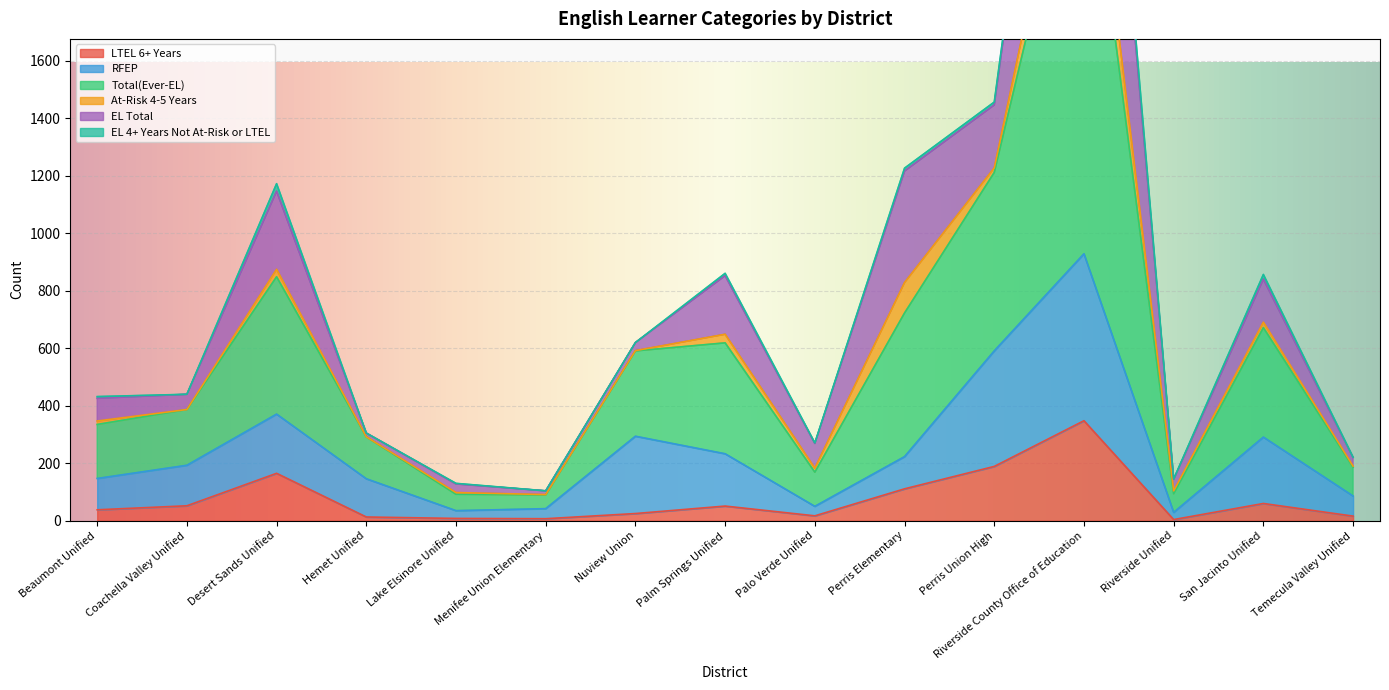

At how many categories does at least one series exceed 3208?

1